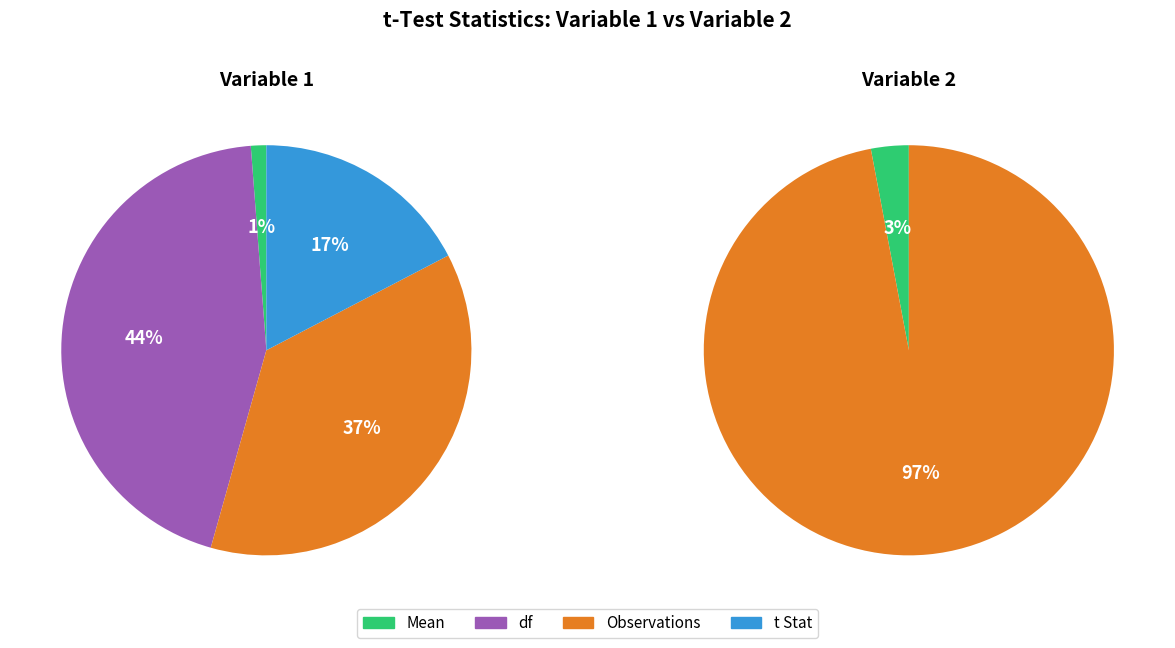

Which slice is the smallest?

1